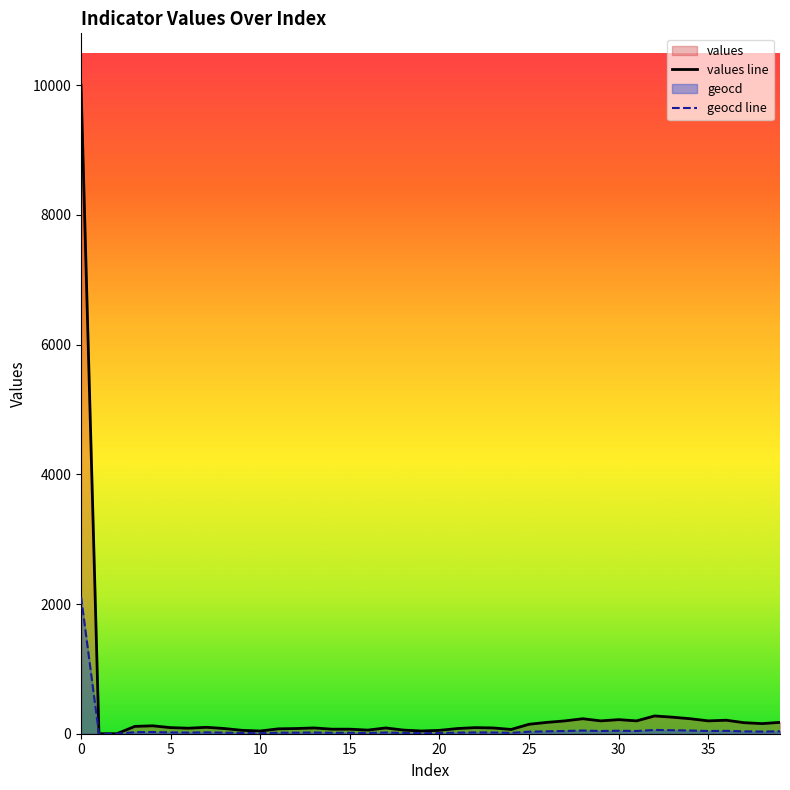

Reading left to right, what are all the values shown in this chart?

values: 10000	0	0	113	122	94	85	99	80	52	42	75	80	89	70	70	56	89	56	42	52	80	94	89	66	146	175	198	231	198	217	198	274	255	231	198	208	170	156	175
geocd: 2114	0	0	24	26	20	18	21	17	11	9	16	17	19	15	15	12	19	12	9	11	17	20	19	14	31	37	42	49	42	46	42	58	54	49	42	44	36	33	37